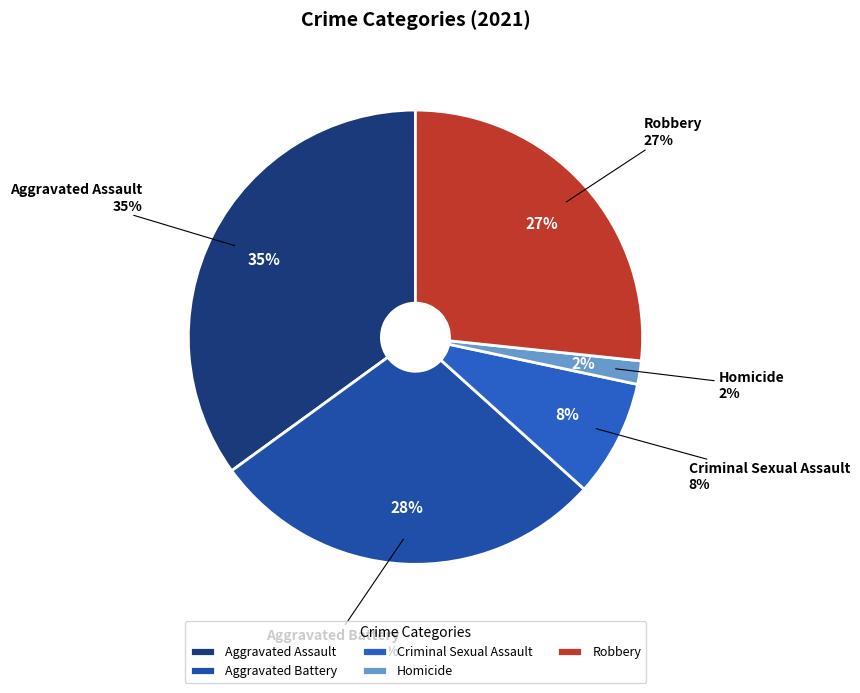

What is the largest slice in the pie chart?

Aggravated Assault